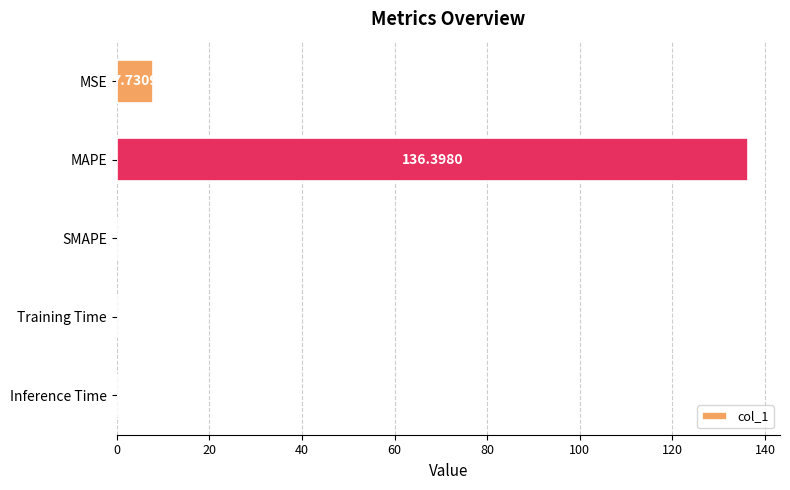

How many values are above zero?

4